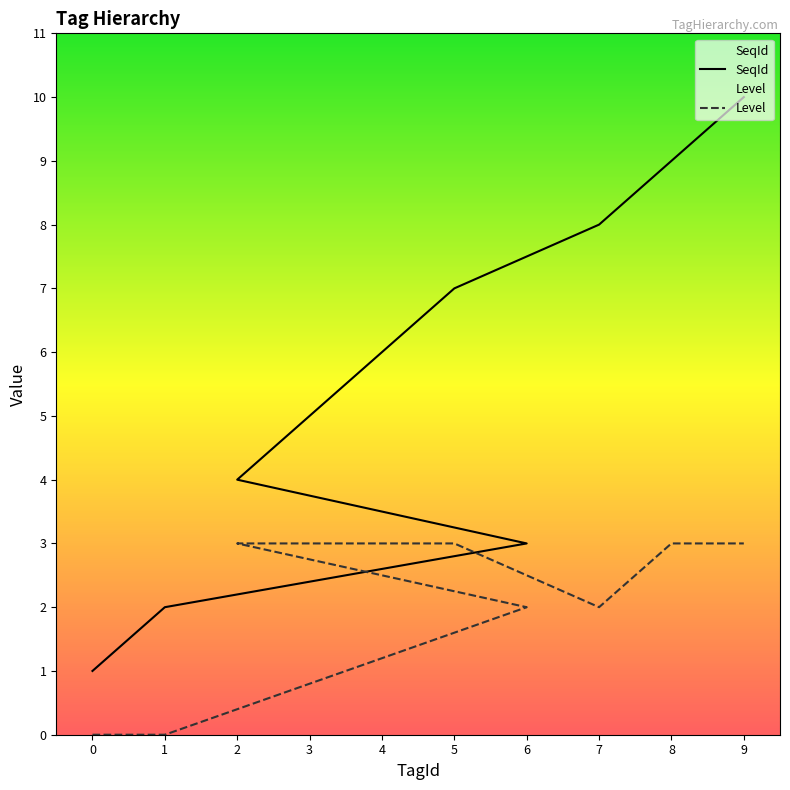

Reading left to right, extract all data points from this chart.

SeqId: 1	2	3	4	5	6	7	8	9	10
Level: 0	0	2	3	3	3	3	2	3	3